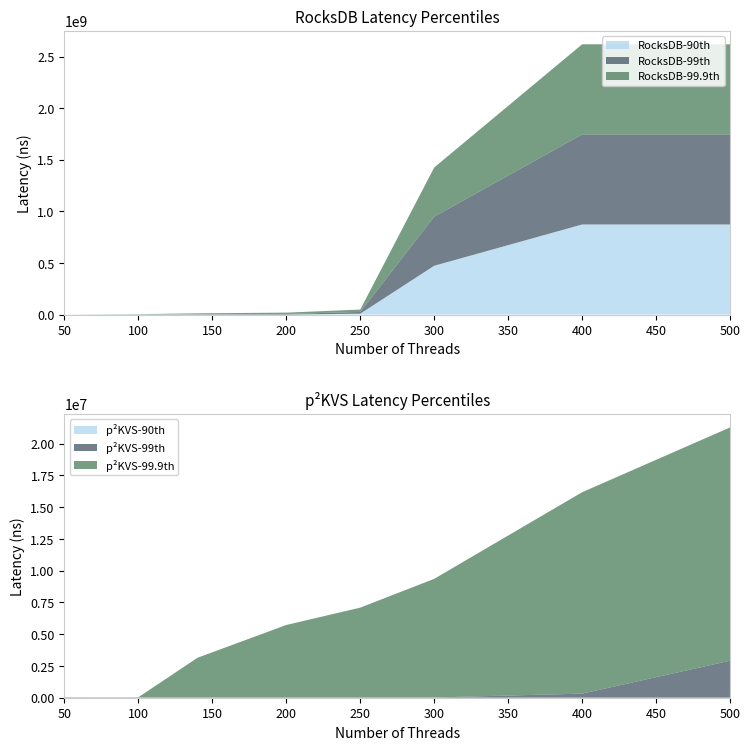

Reading left to right, what are all the values shown in this chart?

RocksDB-90th: 5078	5483	6013	7755	8607503	473184434	873184434	873184434
RocksDB-99th: 8788	14081	3687367	6099417	17132609	476273611	873184434	873184434
RocksDB-99.9th: 309715	3853609	8381203	12811316	22669528	476273611	873184434	873184434
p²KVS-90th: 6145	5550	5770	5690	6196	6256	6697	7144
p²KVS-99th: 8959	8545	9009	9301	11071	12595	316553	2906125
p²KVS-99.9th: 23424	22816	3131669	5711432	7075038	9340598	15855290	18366535